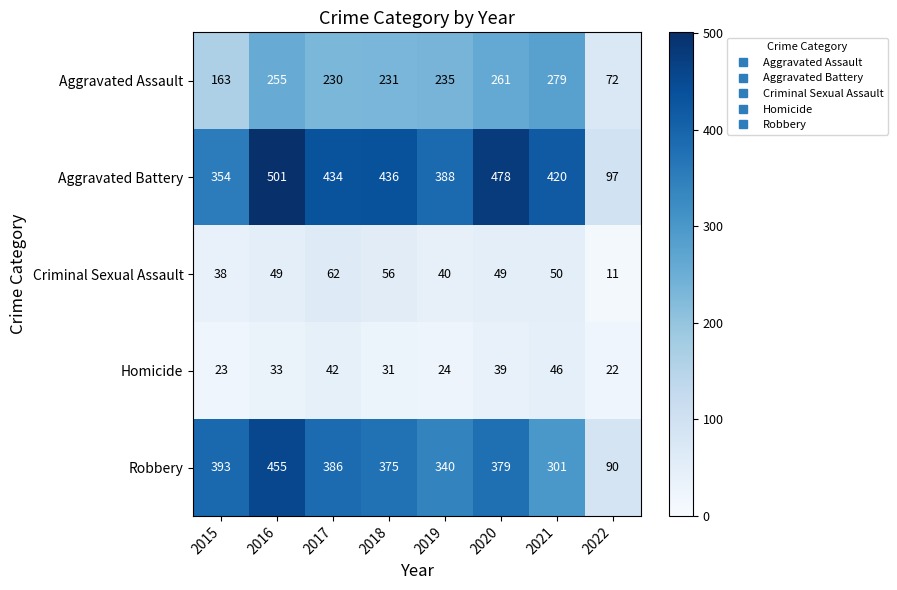

The value of Aggravated Assault at 2020 is 100. True or false?

False